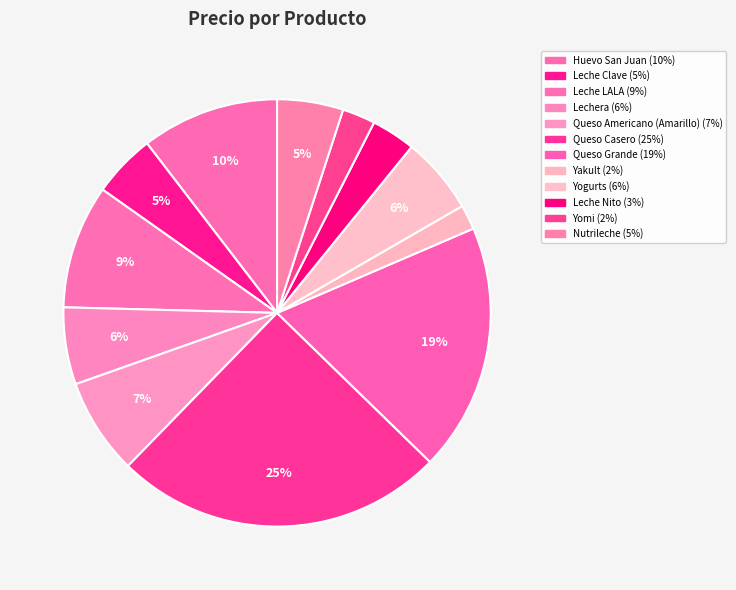

To the nearest percent, what portion does Leche LALA represent?

9%